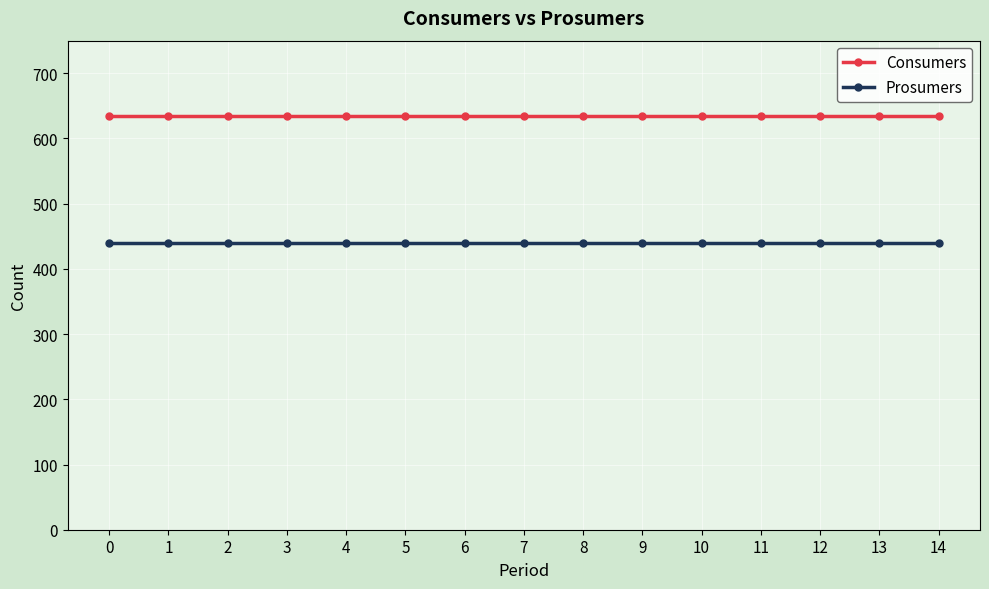

What is the minimum value for Consumers?

635